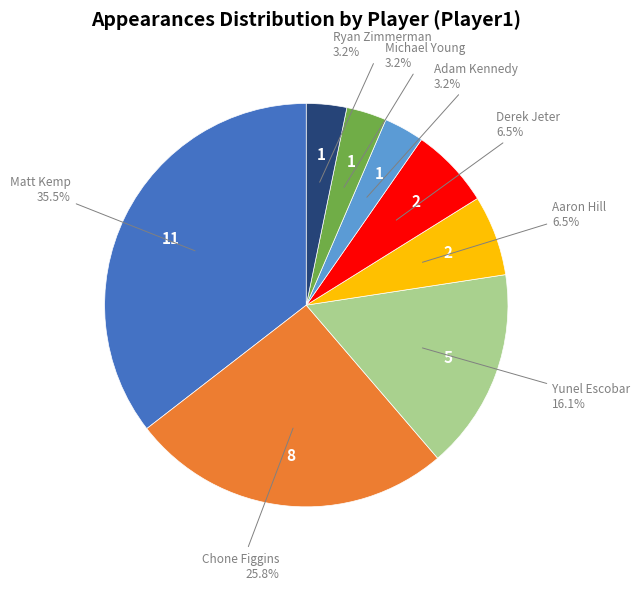

Does any single category account for the majority?

No